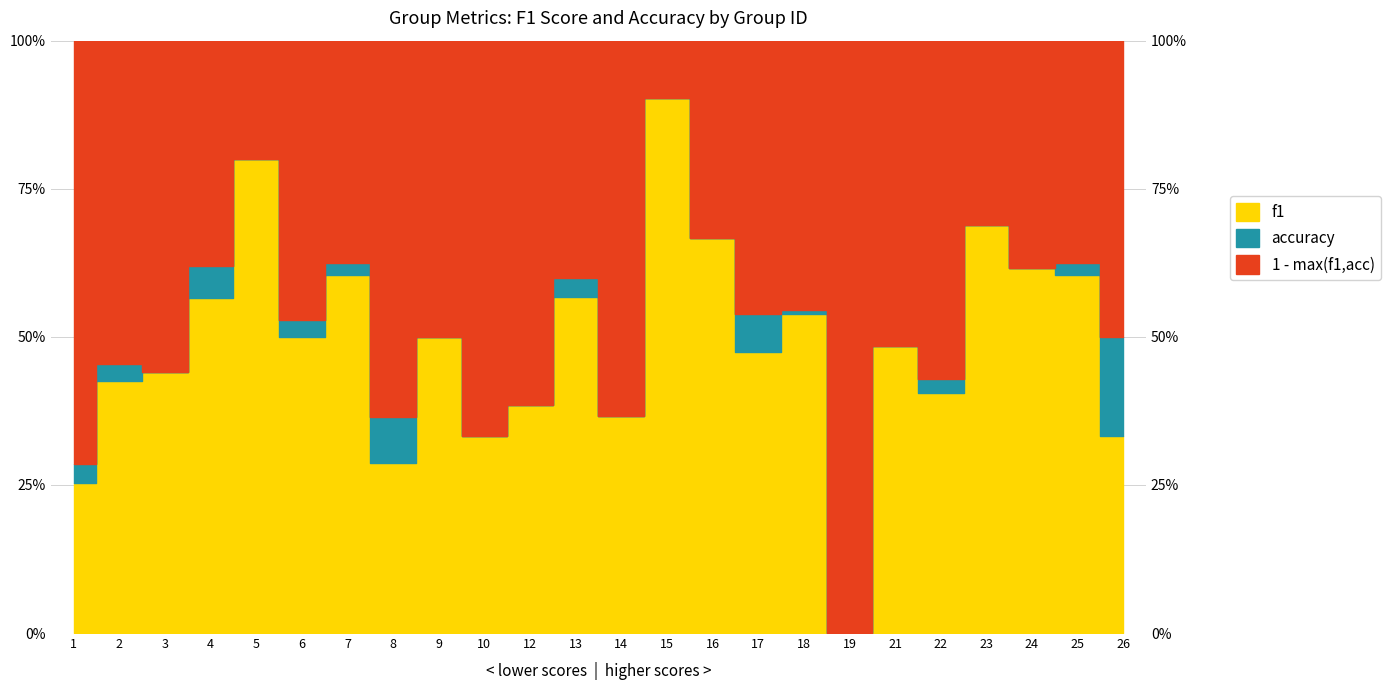

What is the difference between the second highest and minimum values in the f1 series?

0.8